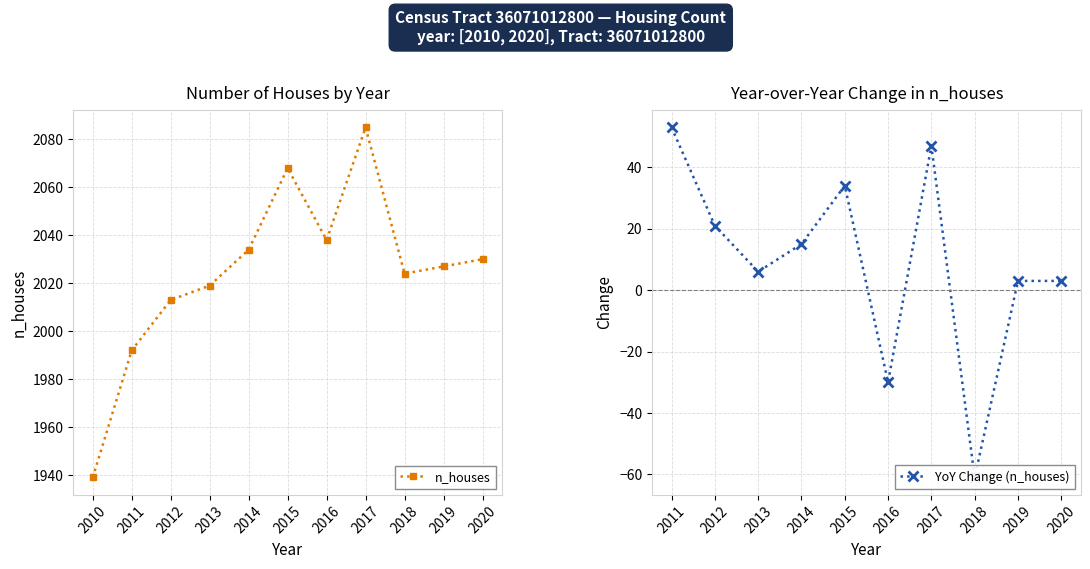

How many values are below 2027?

5